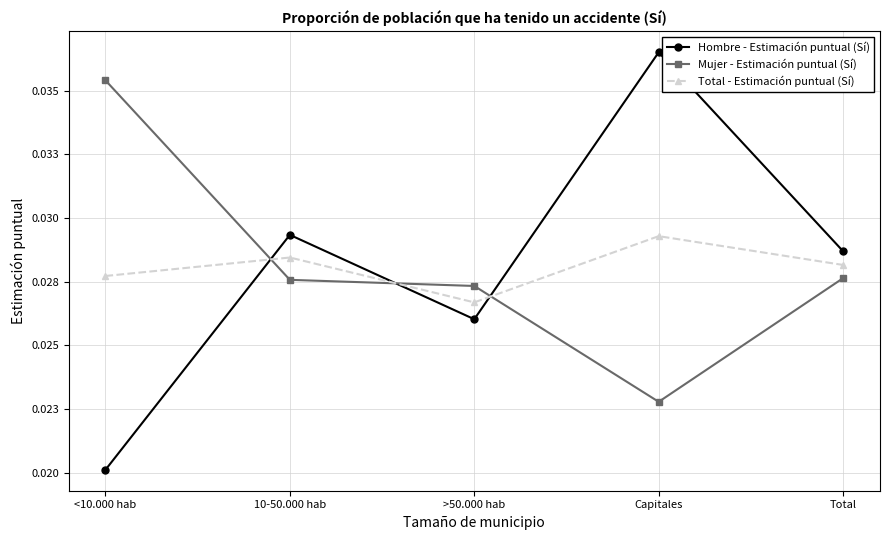

What are all the series names shown in the legend?

Hombre - Estimación puntual (Sí), Mujer - Estimación puntual (Sí), Total - Estimación puntual (Sí)